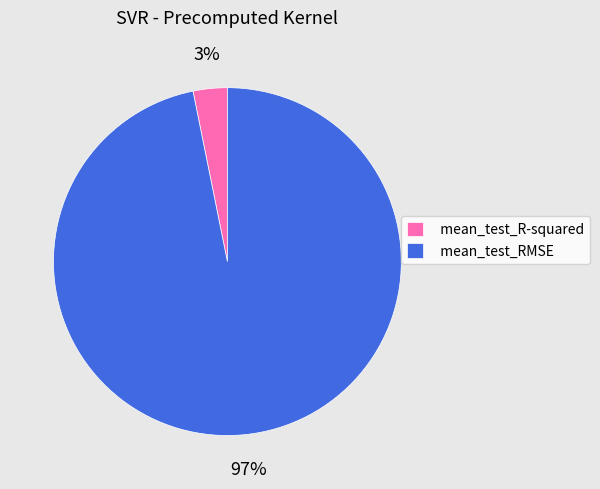

Which slice is the smallest?

mean_test_R-squared